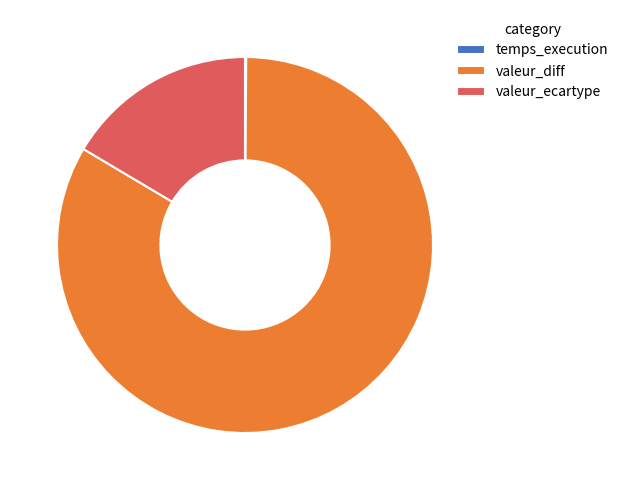

True or false: valeur_ecartype accounts for 16% of the total.

True